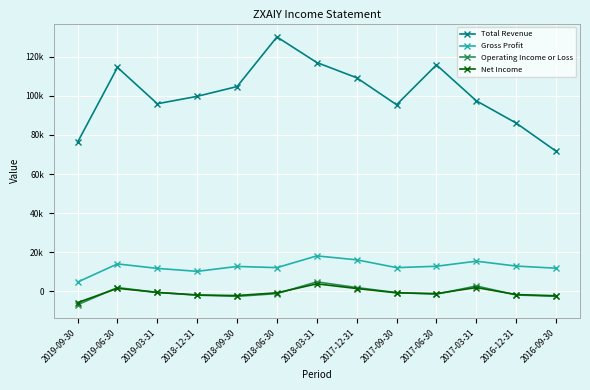

Reading left to right, transcribe all the data shown in this chart.

Total Revenue: 2019-09-30=76300	2019-06-30=114600	2019-03-31=96000	2018-12-31=99800	2018-09-30=104800	2018-06-30=130200	2018-03-31=117100	2017-12-31=109300	2017-09-30=95500	2017-06-30=115900	2017-03-31=97500	2016-12-31=86100	2016-09-30=71700
Gross Profit: 2019-09-30=4700	2019-06-30=14000	2019-03-31=11700	2018-12-31=10200	2018-09-30=12700	2018-06-30=12100	2018-03-31=18100	2017-12-31=16100	2017-09-30=12100	2017-06-30=12800	2017-03-31=15400	2016-12-31=12900	2016-09-30=11800
Operating Income or Loss: 2019-09-30=-6900	2019-06-30=1900	2019-03-31=-600	2018-12-31=-2000	2018-09-30=-2600	2018-06-30=-1200	2018-03-31=4800	2017-12-31=1900	2017-09-30=-700	2017-06-30=-1500	2017-03-31=2700	2016-12-31=-1900	2016-09-30=-2600
Net Income: 2019-09-30=-5800	2019-06-30=1500	2019-03-31=-600	2018-12-31=-1900	2018-09-30=-2200	2018-06-30=-800	2018-03-31=3800	2017-12-31=1400	2017-09-30=-800	2017-06-30=-1200	2017-03-31=1900	2016-12-31=-1700	2016-09-30=-2300